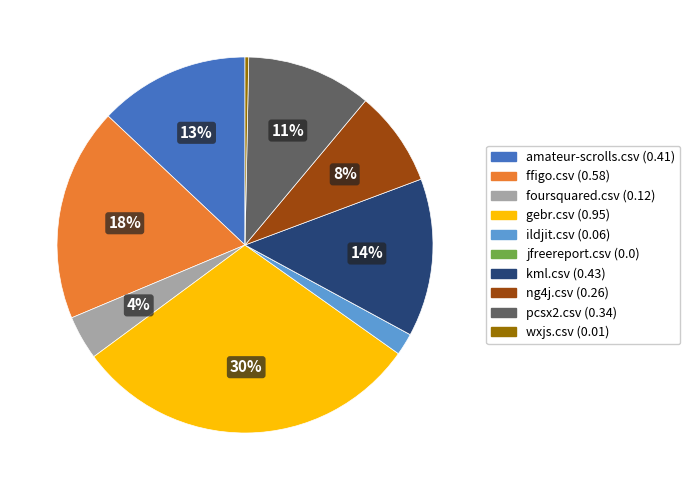

Between ffigo.csv and kml.csv, which is larger?

ffigo.csv